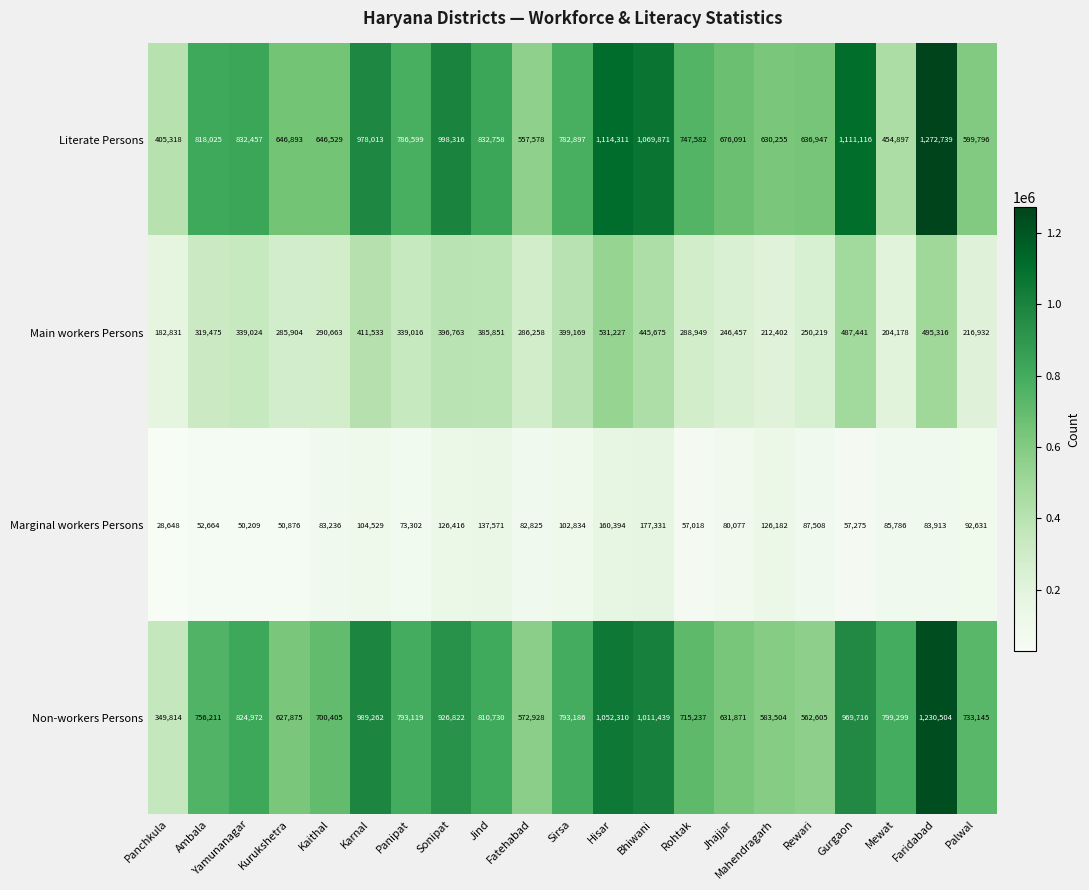

What is the sum of all Non-workers Persons values?

16434954